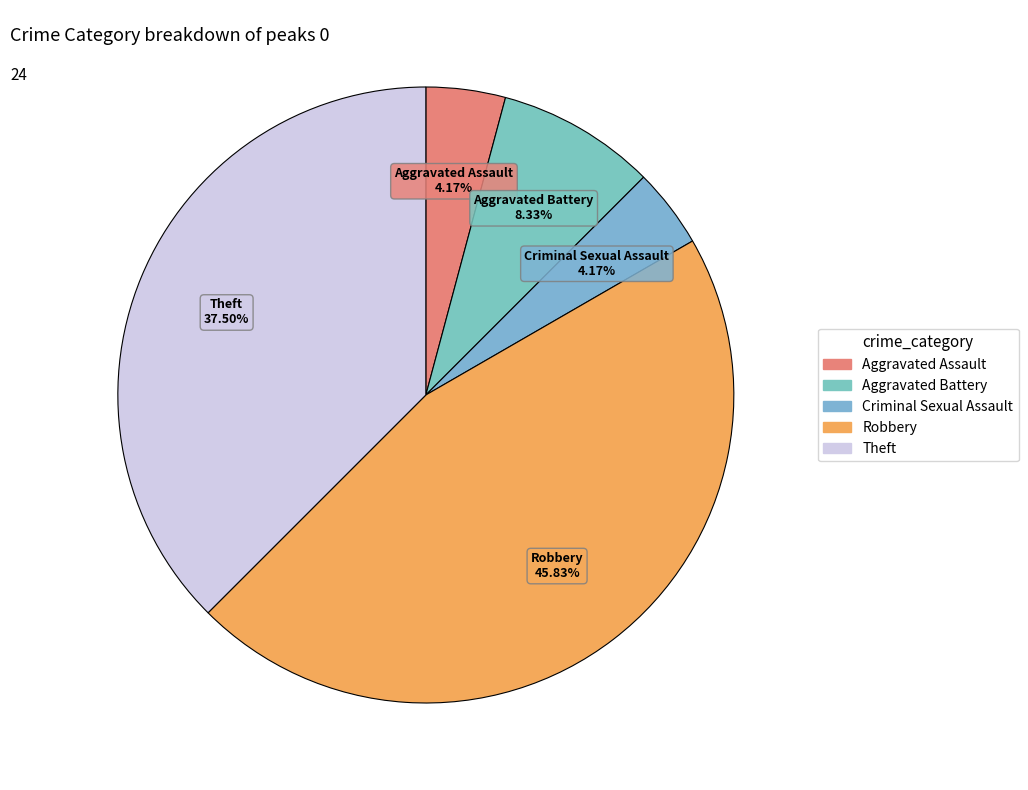

Is there any slice that represents more than half of the pie?

No